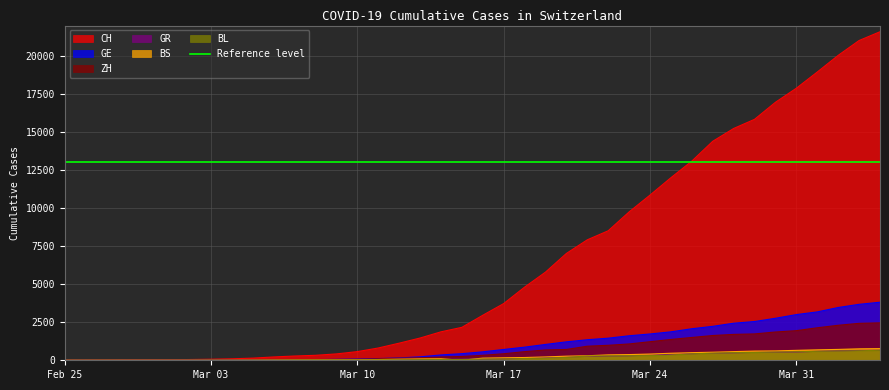

In BS, how many points are lower than both neighbors (excluding endpoints)?

1